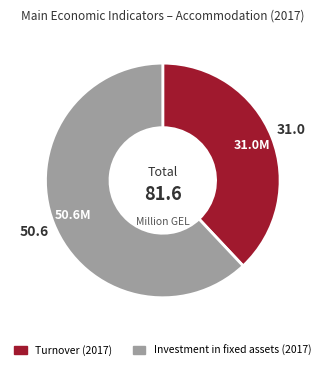

Is there a majority slice in this chart?

Yes